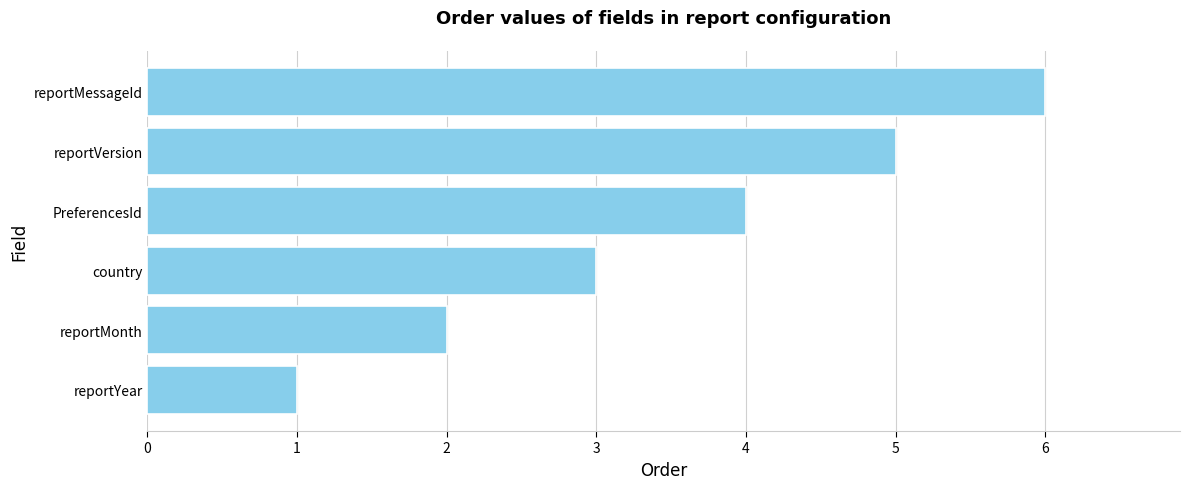

List the labels in order of value, smallest first.

reportYear, reportMonth, country, PreferencesId, reportVersion, reportMessageId